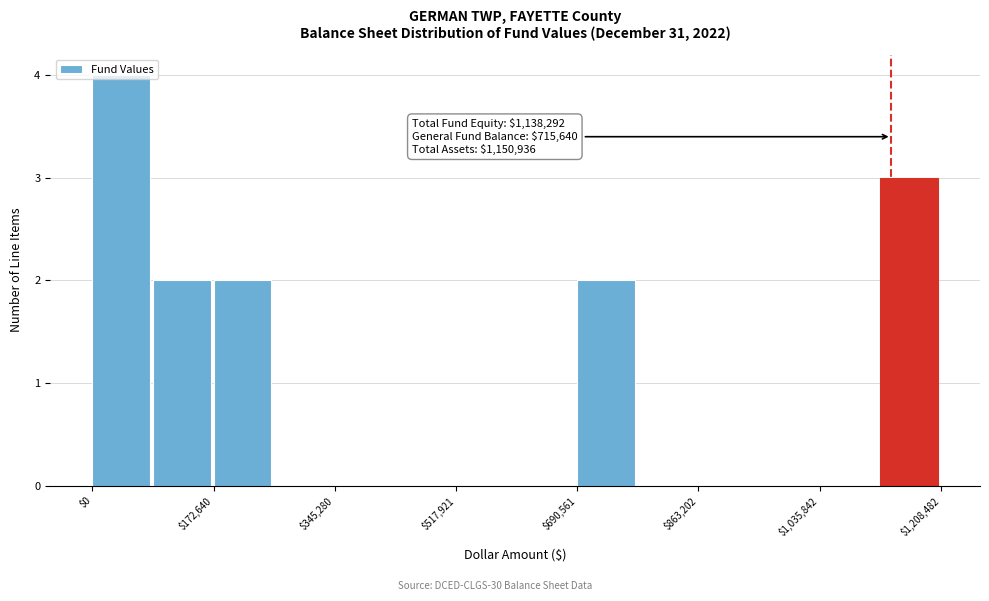

Which range on the x-axis has the tallest bar?

0 to 80000